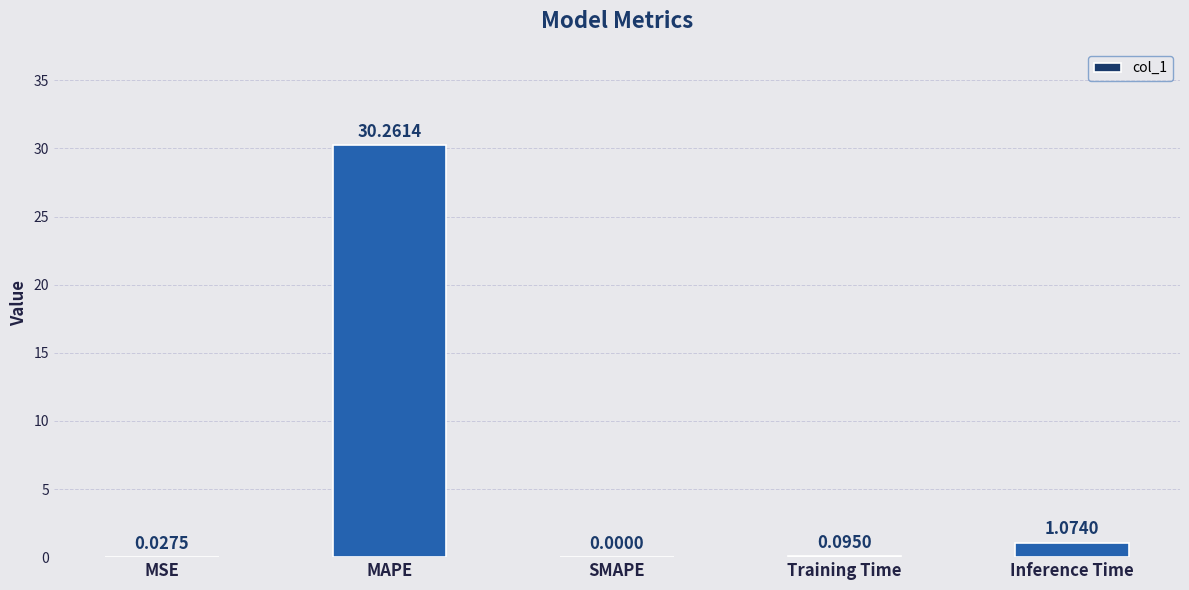

What is the sum of all values?

31.5